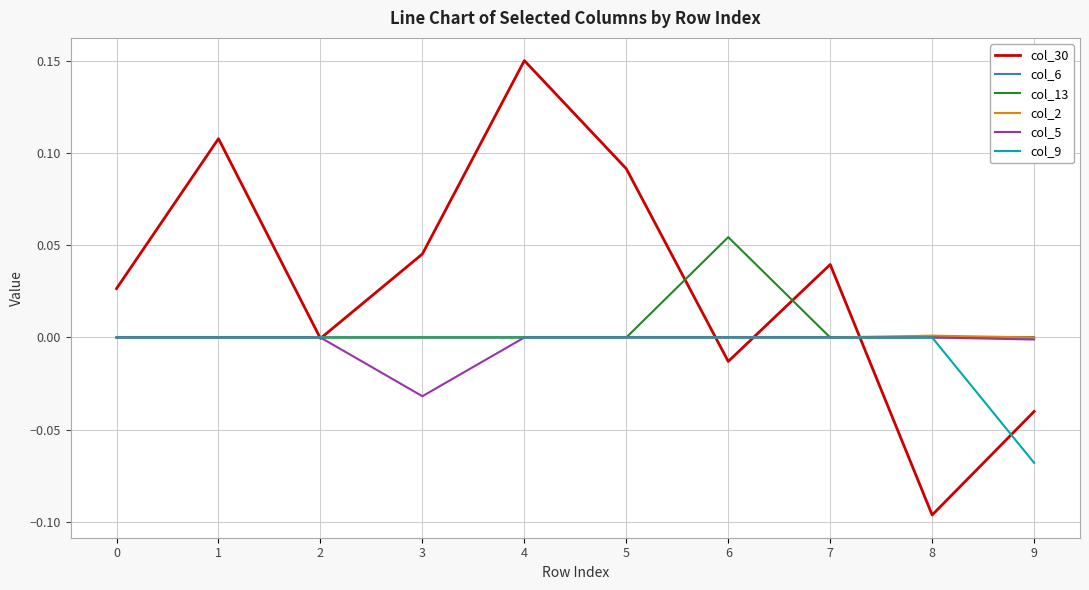

Count the number of categories in the chart.

10